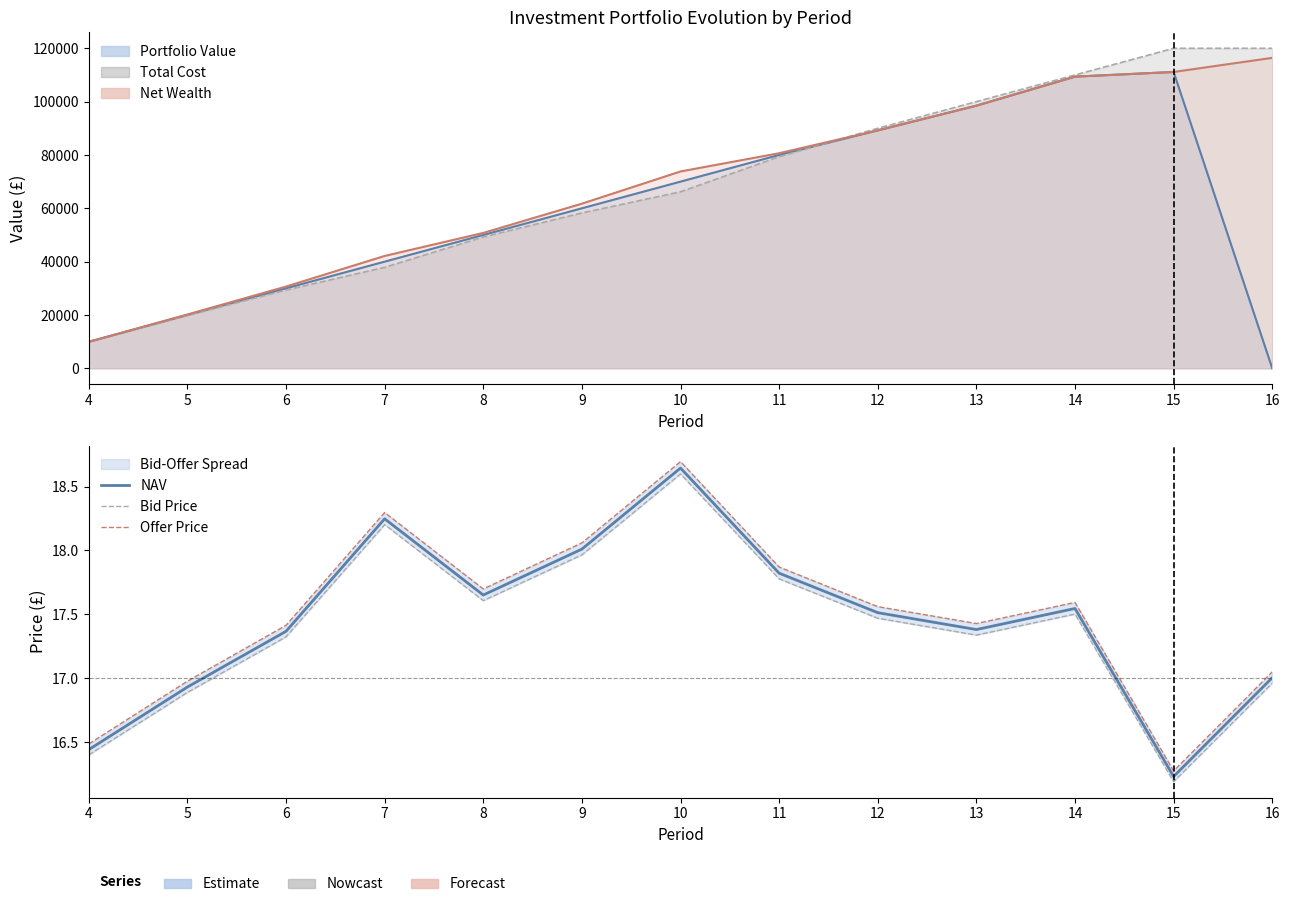

In Offer Price, how many points are higher than both neighbors (excluding endpoints)?

3